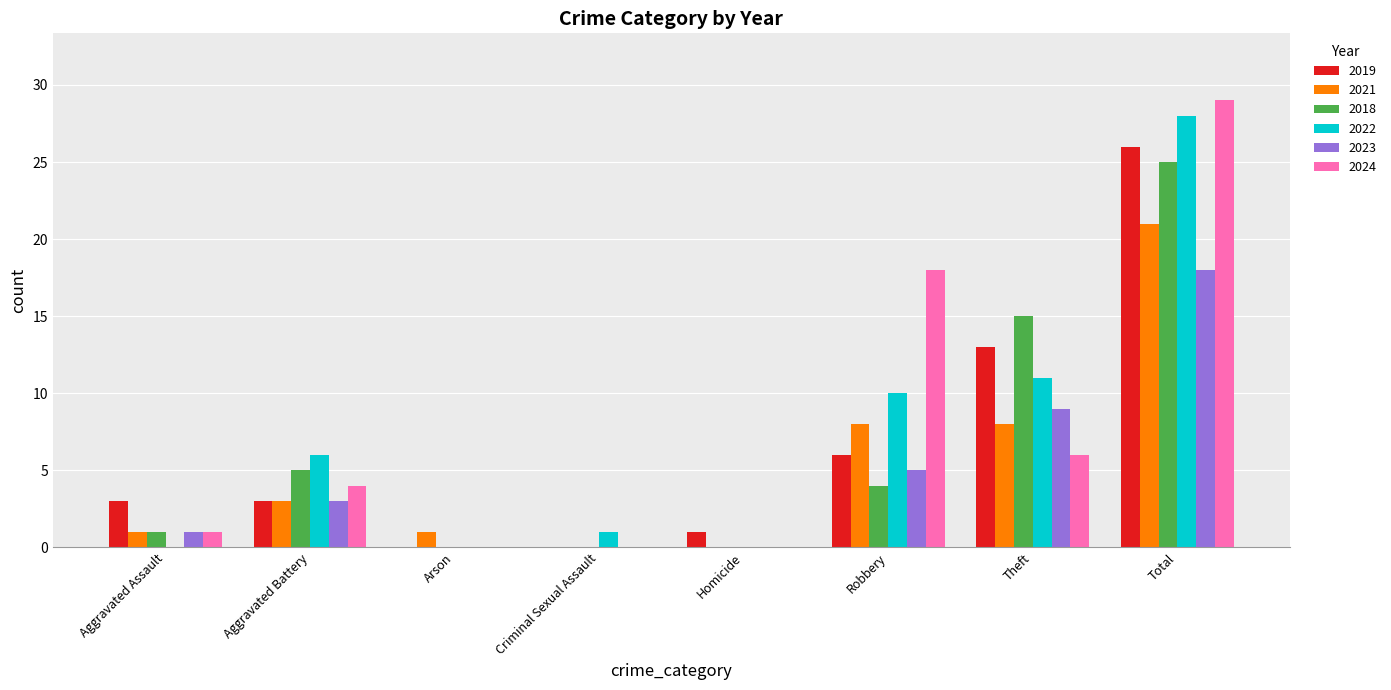

Reading left to right, extract all data points from this chart.

2019: Aggravated Assault=3	Aggravated Battery=3	Arson=0	Criminal Sexual Assault=0	Homicide=1	Robbery=6	Theft=13	Total=26
2021: Aggravated Assault=1	Aggravated Battery=3	Arson=1	Criminal Sexual Assault=0	Homicide=0	Robbery=8	Theft=8	Total=21
2018: Aggravated Assault=1	Aggravated Battery=5	Arson=0	Criminal Sexual Assault=0	Homicide=0	Robbery=4	Theft=15	Total=25
2022: Aggravated Assault=0	Aggravated Battery=6	Arson=0	Criminal Sexual Assault=1	Homicide=0	Robbery=10	Theft=11	Total=28
2023: Aggravated Assault=1	Aggravated Battery=3	Arson=0	Criminal Sexual Assault=0	Homicide=0	Robbery=5	Theft=9	Total=18
2024: Aggravated Assault=1	Aggravated Battery=4	Arson=0	Criminal Sexual Assault=0	Homicide=0	Robbery=18	Theft=6	Total=29